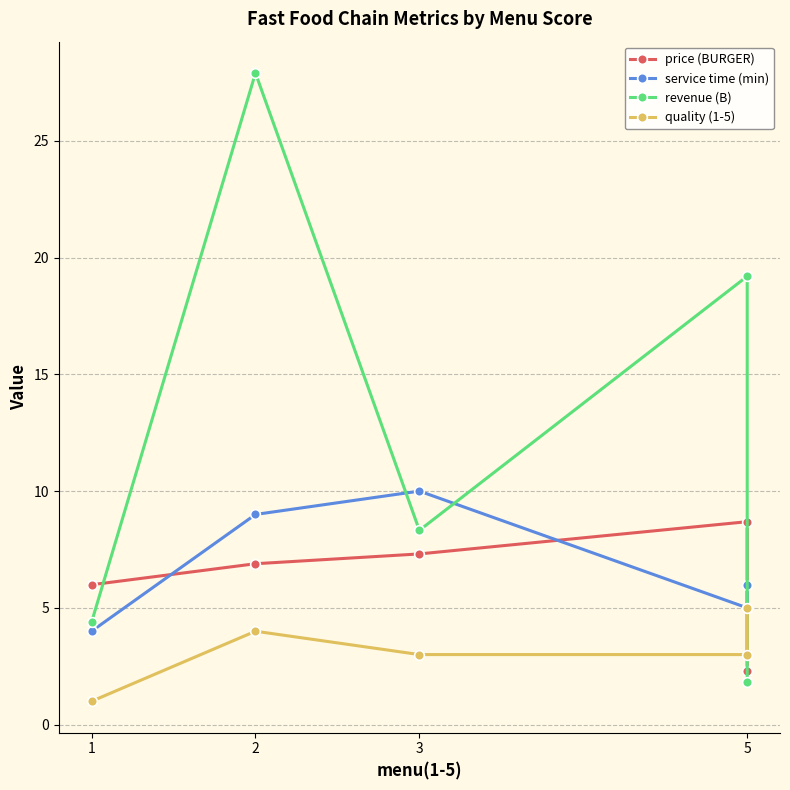

What is the total value across all series at 5?

35.9